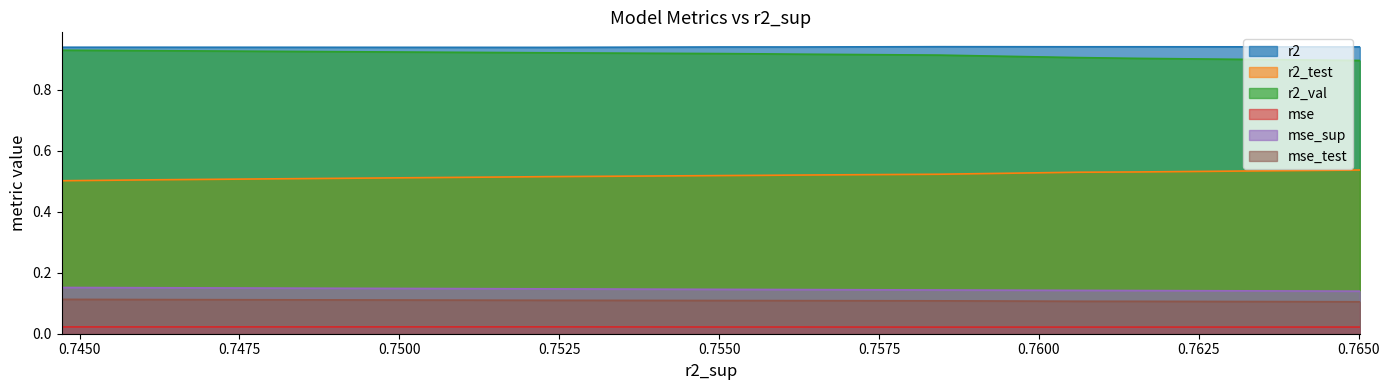

True or false: mse_test and r2_test cross at least once.

False